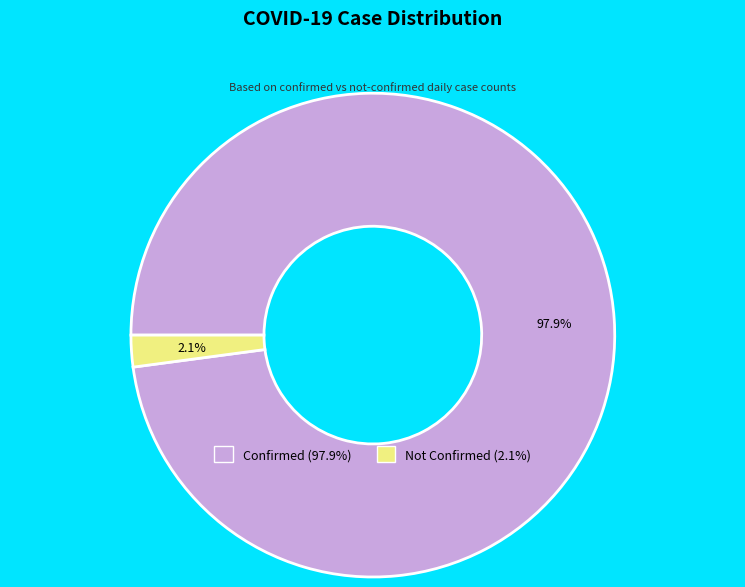

Count the number of slices in the pie.

2